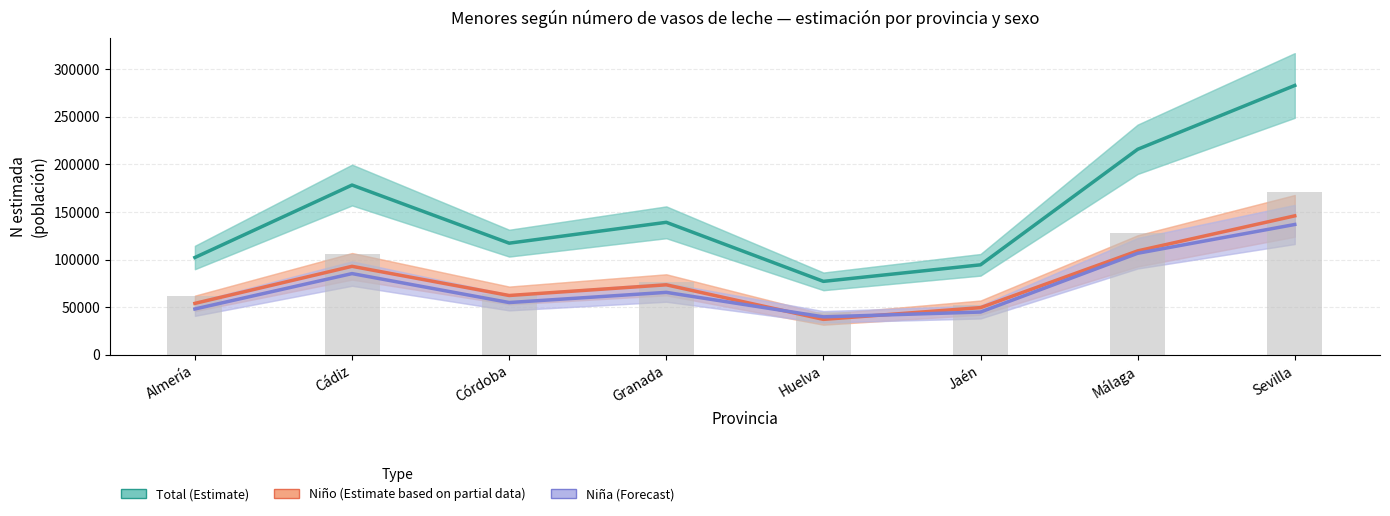

Rank the series at Cádiz from highest to lowest value.

Total (Estimate), Niño (Estimate partial), Niña (Forecast)